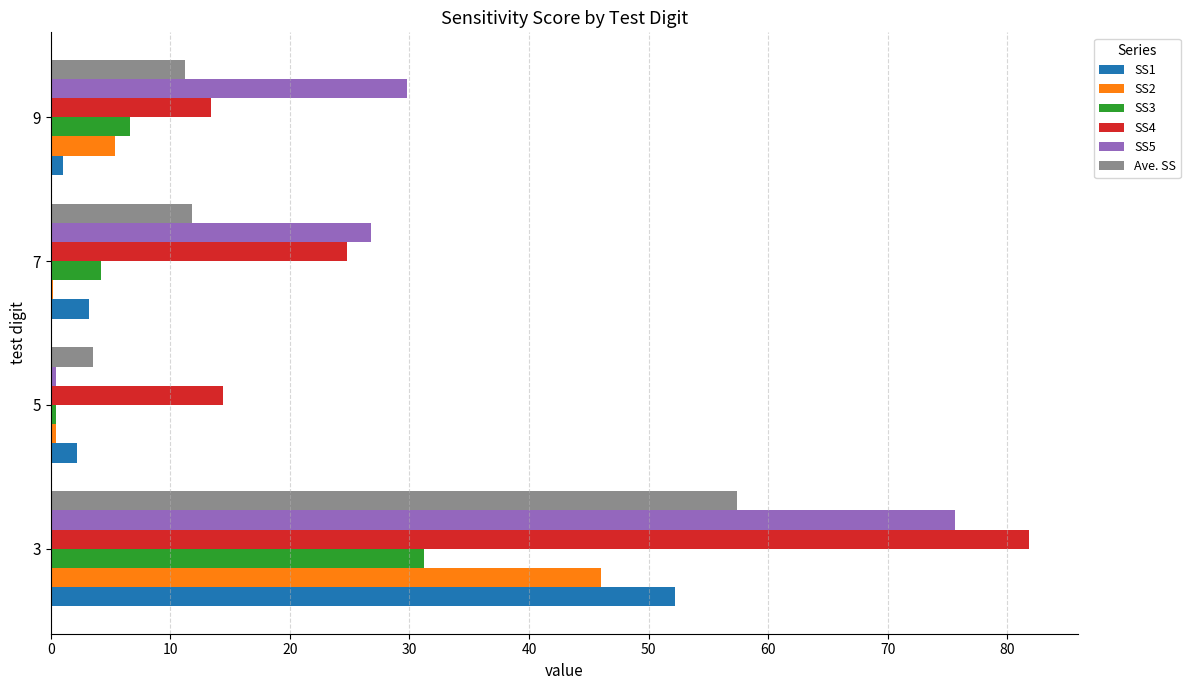

Is the value of SS3 at 5 greater than the value of SS5 at 3?

No